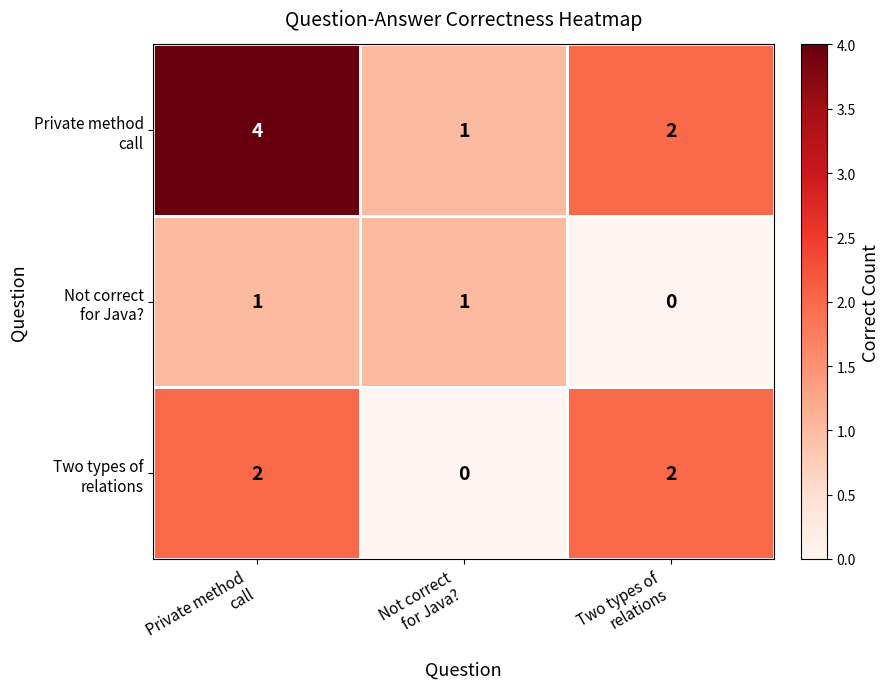

What is the maximum value shown in the chart?

4